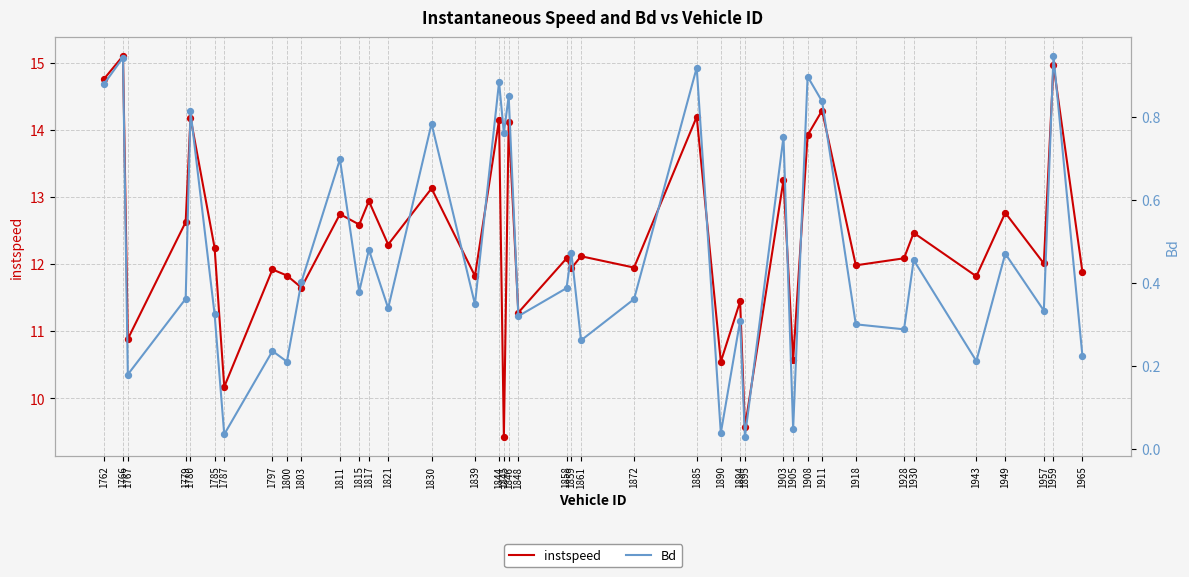

Which series reaches the maximum Y coordinate?

instspeed